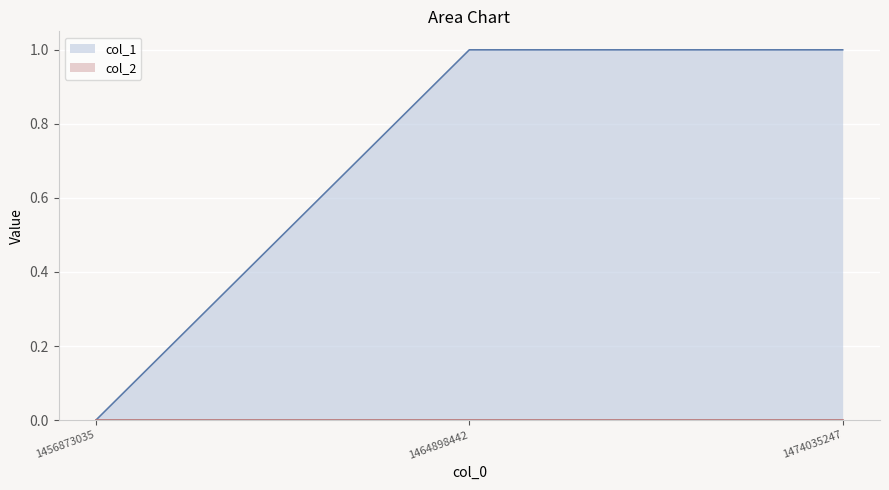

The value at 1456873035 is 0. True or false?

True